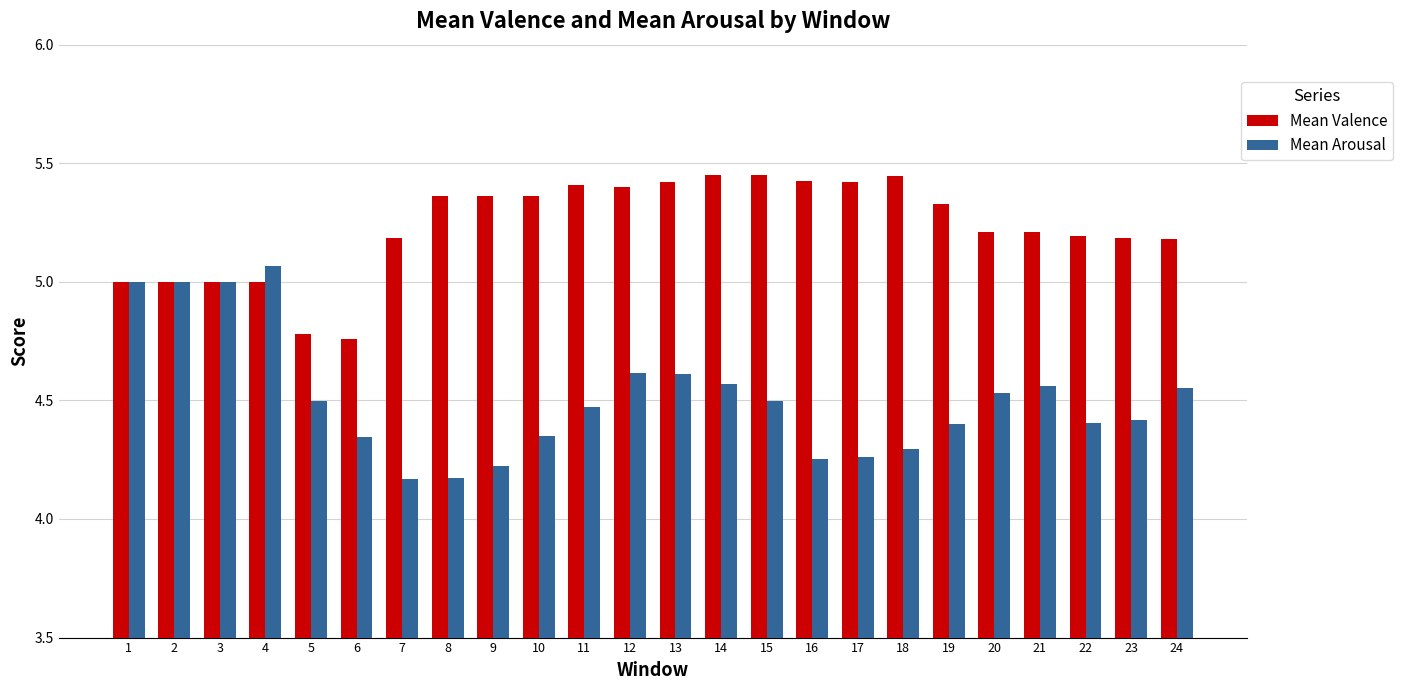

Which category has the highest value in the Mean Arousal series?

4